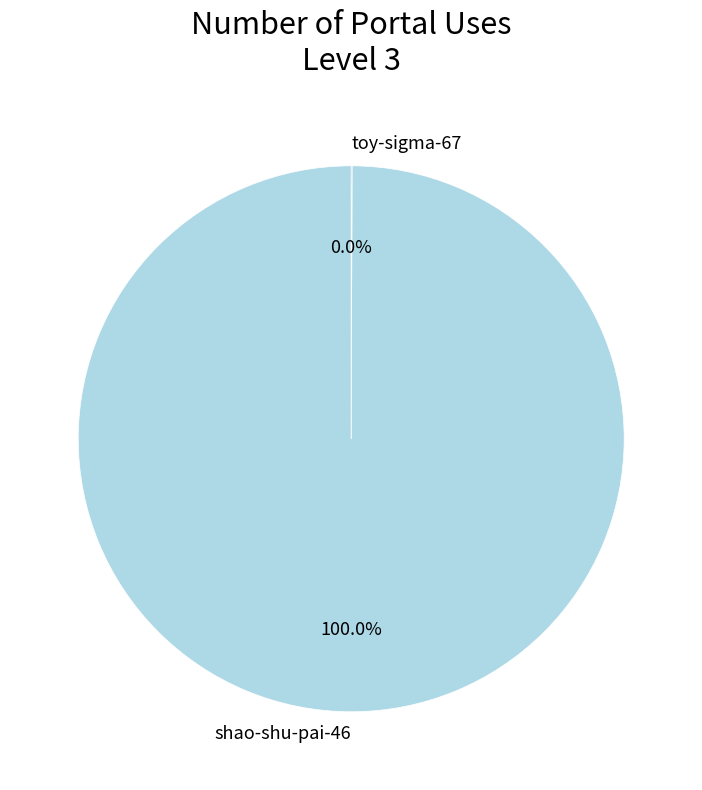

Does any single category account for the majority?

Yes